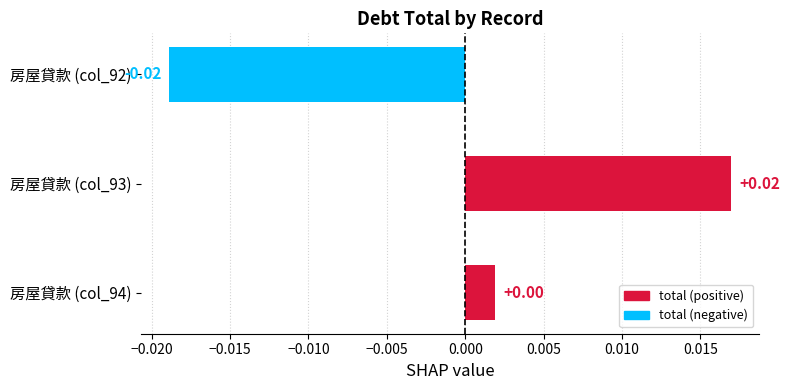

List the labels in order of value, smallest first.

房屋貸款 (col_92), 房屋貸款 (col_94), 房屋貸款 (col_93)